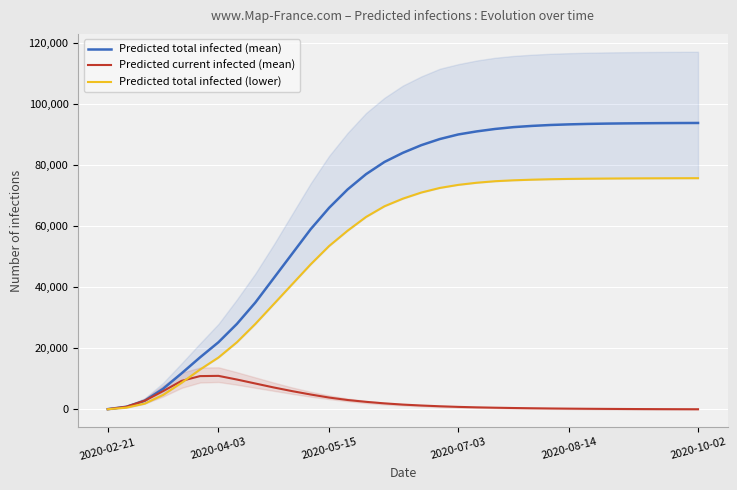

How many lines are shown in the chart?

3